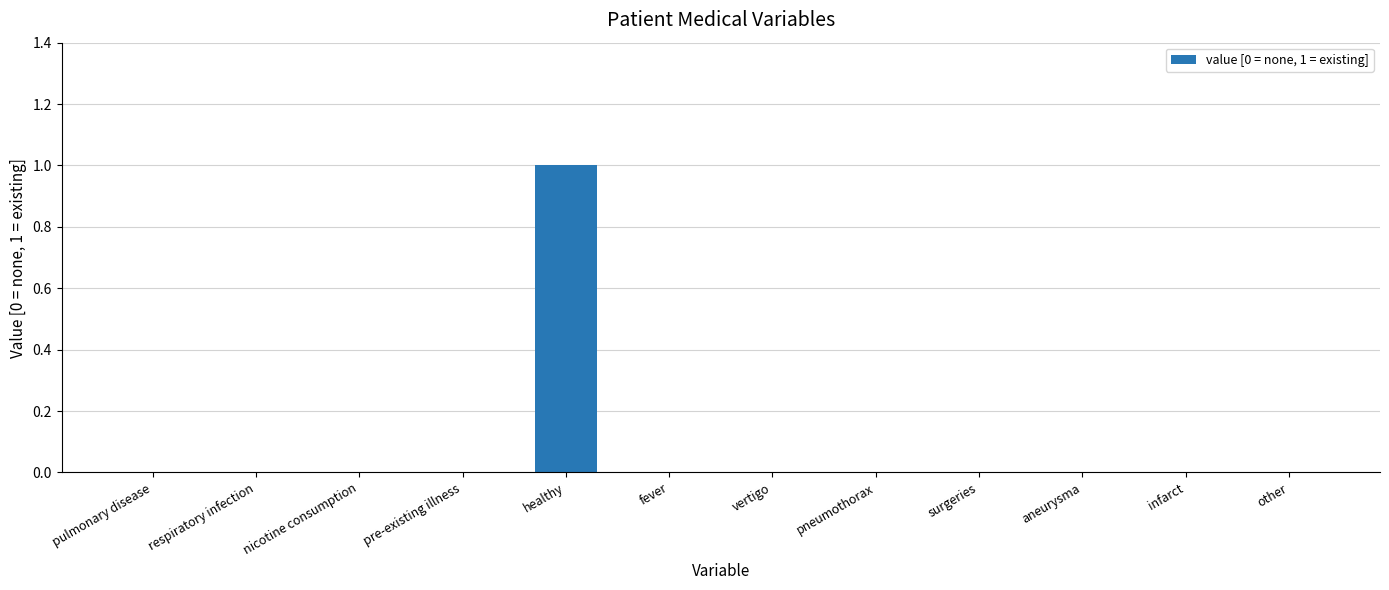

What is the greatest value displayed?

1